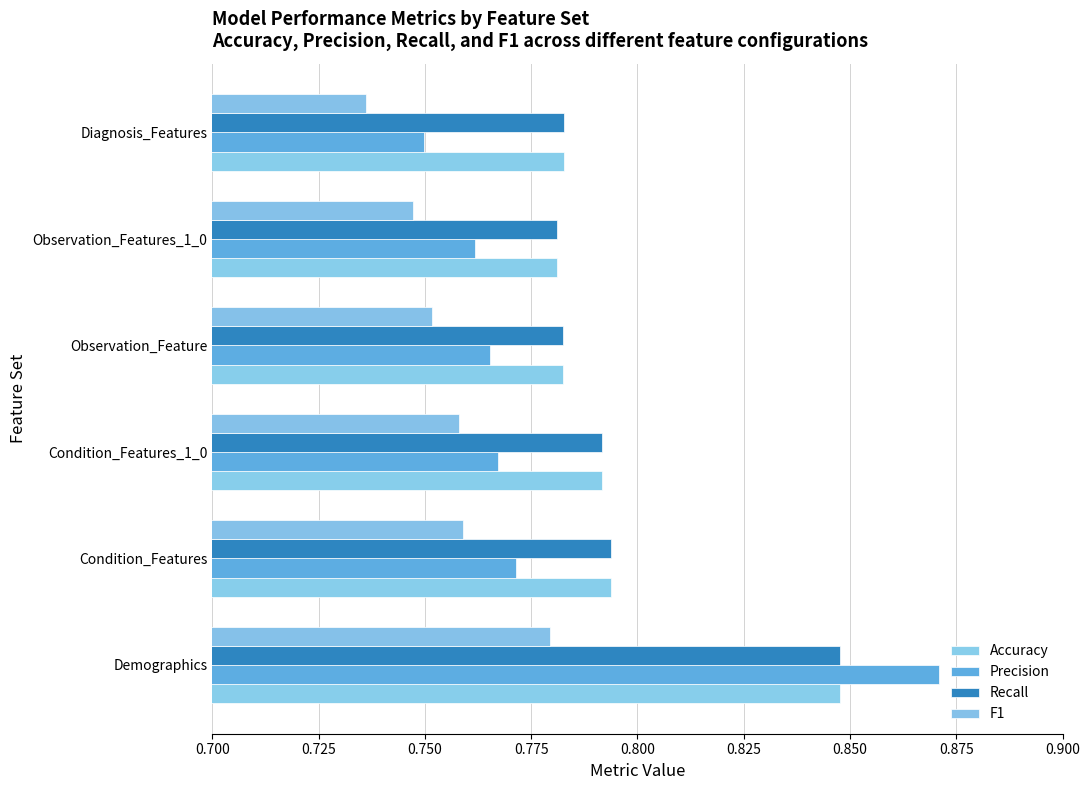

Reading left to right, extract all data points from this chart.

Accuracy: 0.8	0.8	0.8	0.8	0.8	0.8
Precision: 0.9	0.8	0.8	0.8	0.8	0.7
Recall: 0.8	0.8	0.8	0.8	0.8	0.8
F1: 0.8	0.8	0.8	0.8	0.7	0.7